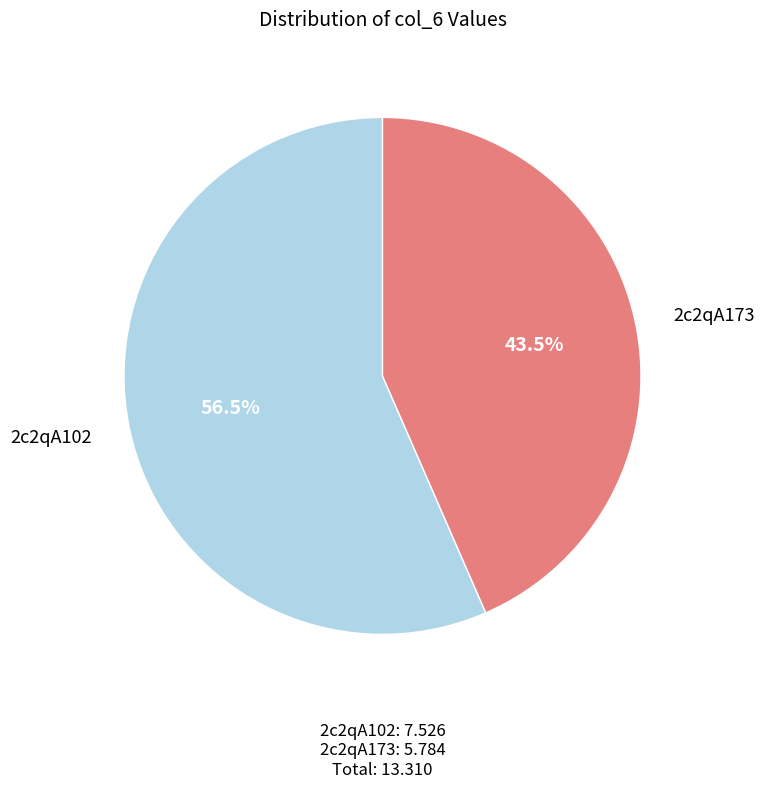

Is there a majority slice in this chart?

Yes